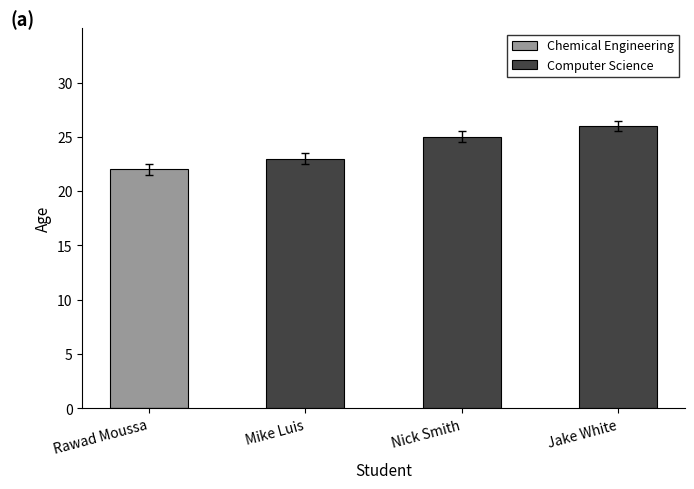

What is the average value of the Chemical Engineering series?

6